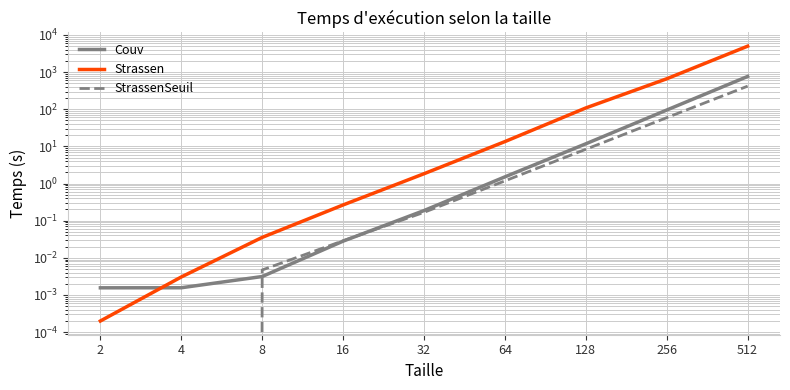

What is the greatest value displayed?

4981.1